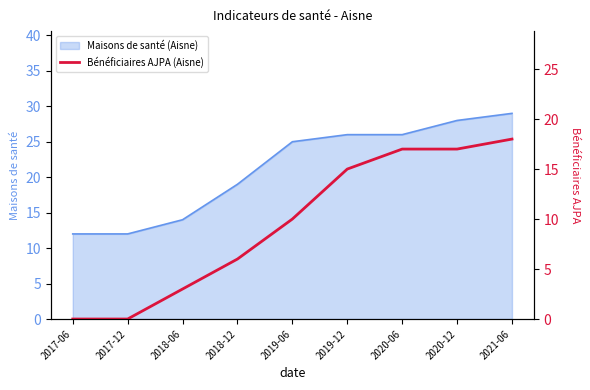

What is the minimum value for Maisons de santé (Aisne)?

12